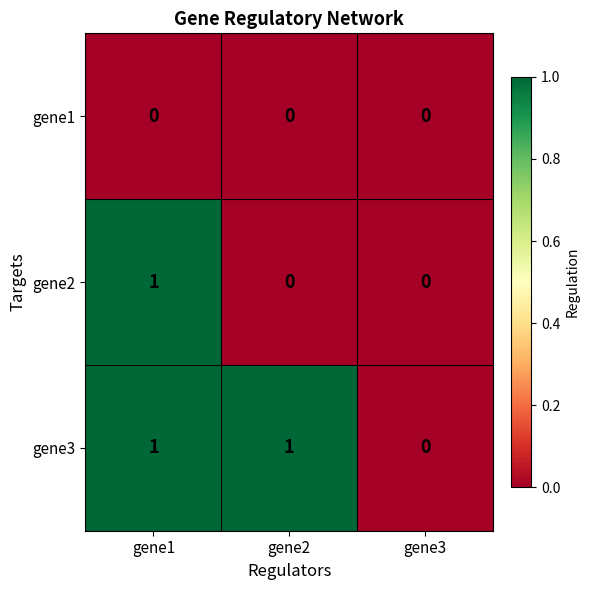

Rank the series by their average value, from highest to lowest.

gene3, gene2, gene1